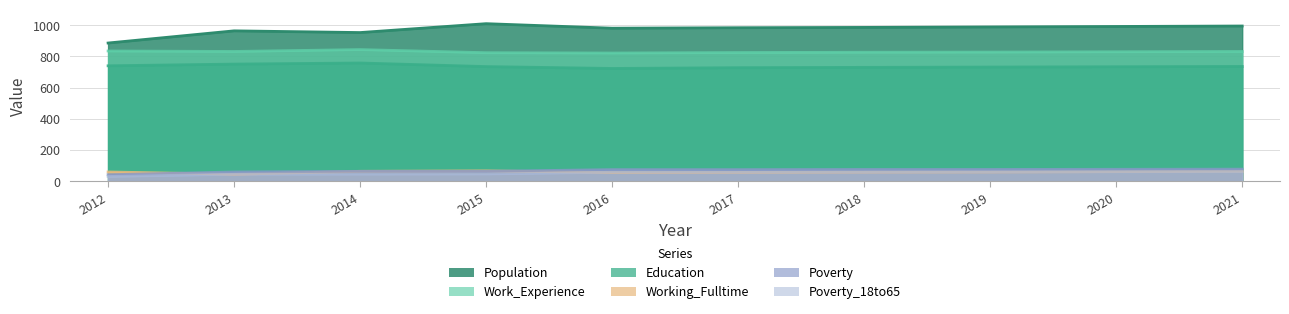

What is the minimum value shown in the chart?

31